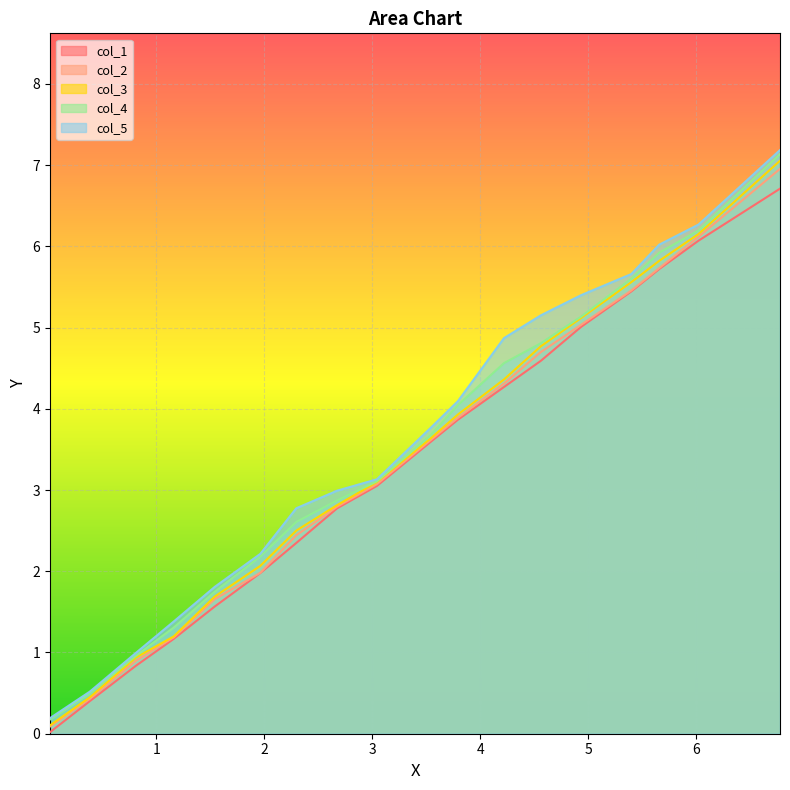

How many data points in col_2 are less than 3?

8